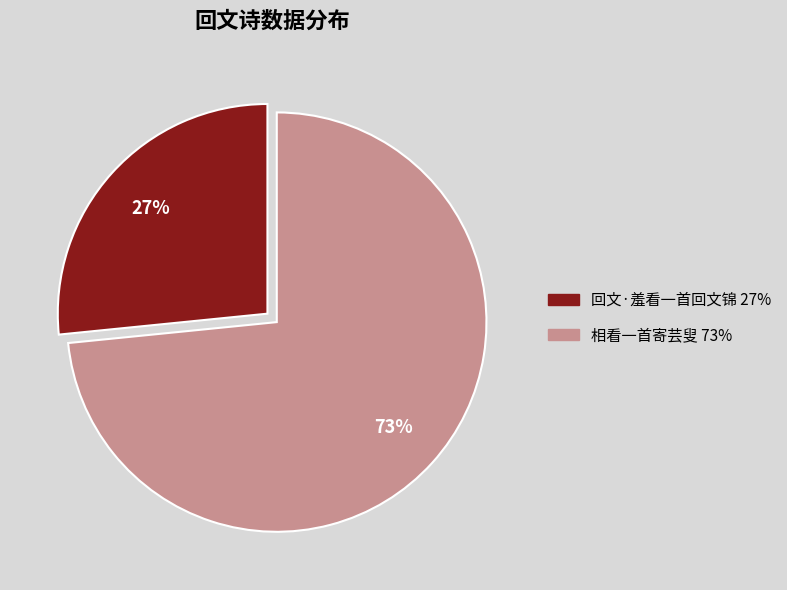

Do 回文·羞看一首回文锦 and 相看一首寄芸叟 together represent more than half of the pie?

Yes